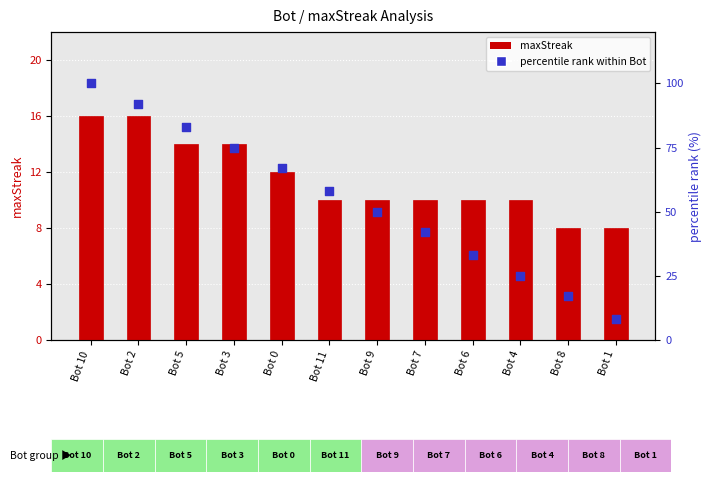

Which series has the widest spread of Y values?

percentile rank within Bot